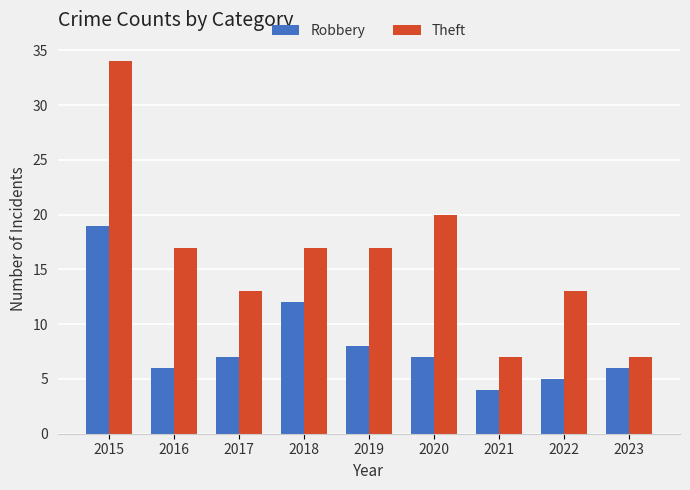

What is the value of the Robbery bar at the 8th from the left?

5